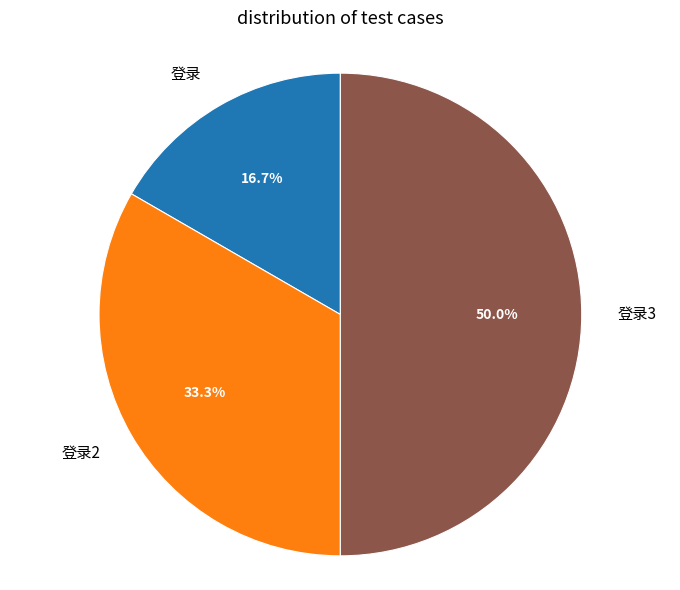

What is the smallest slice in the pie chart?

登录